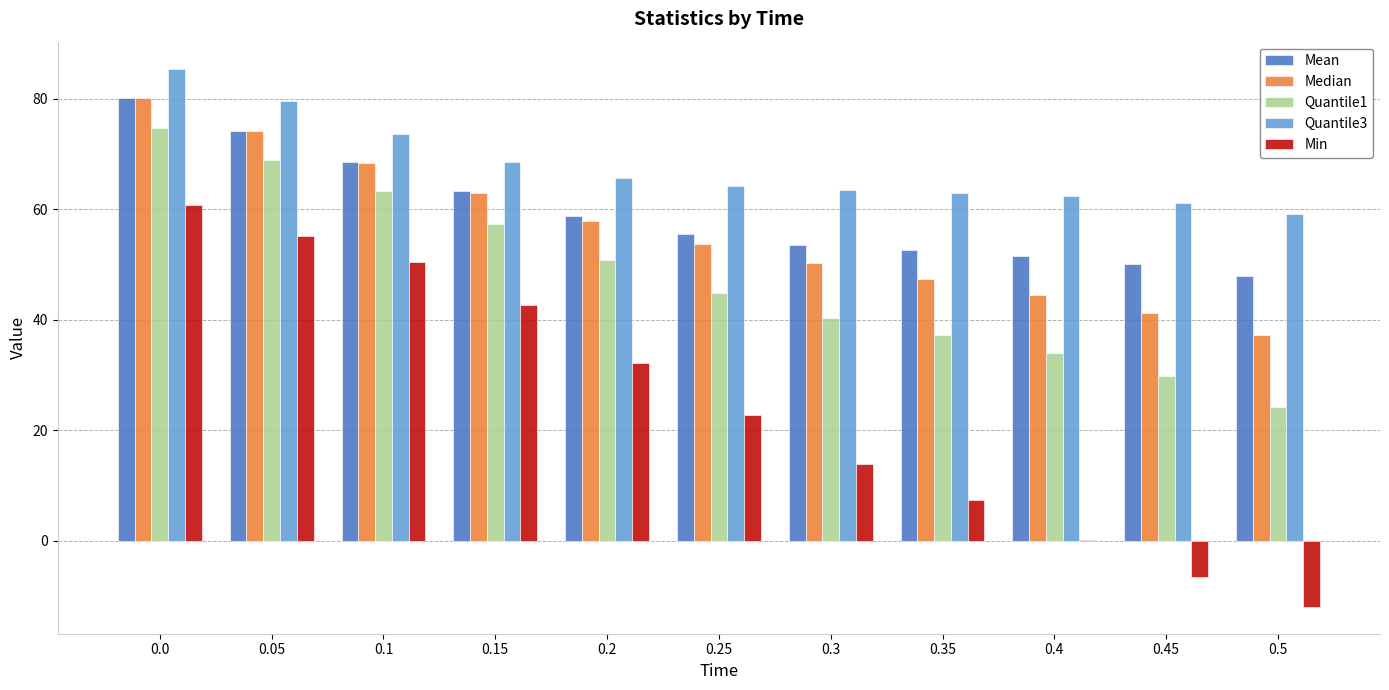

What is the sum of the Median values at 0.15 and 0.05?

137.0